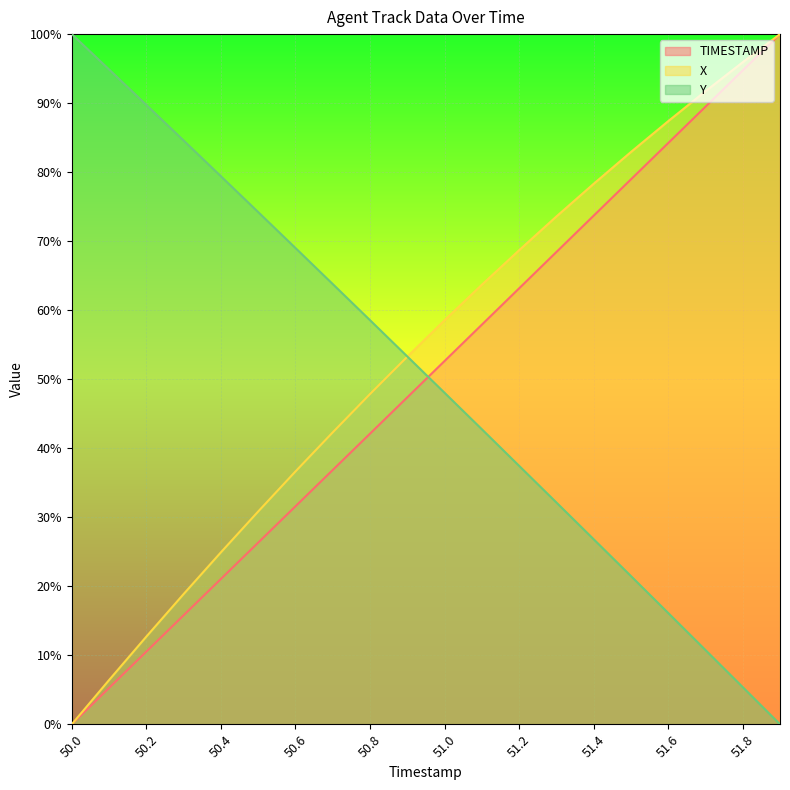

How many data points does each series have?

20